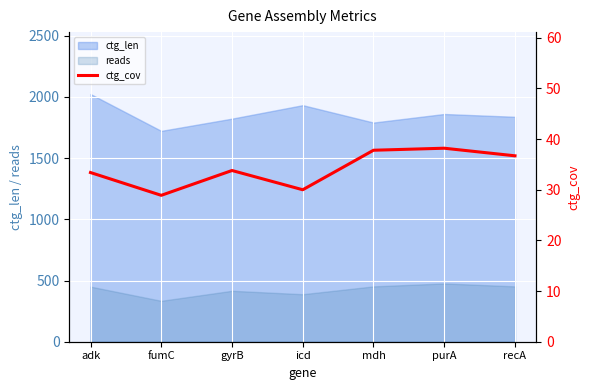

At which label does ctg_len reach its minimum?

fumC